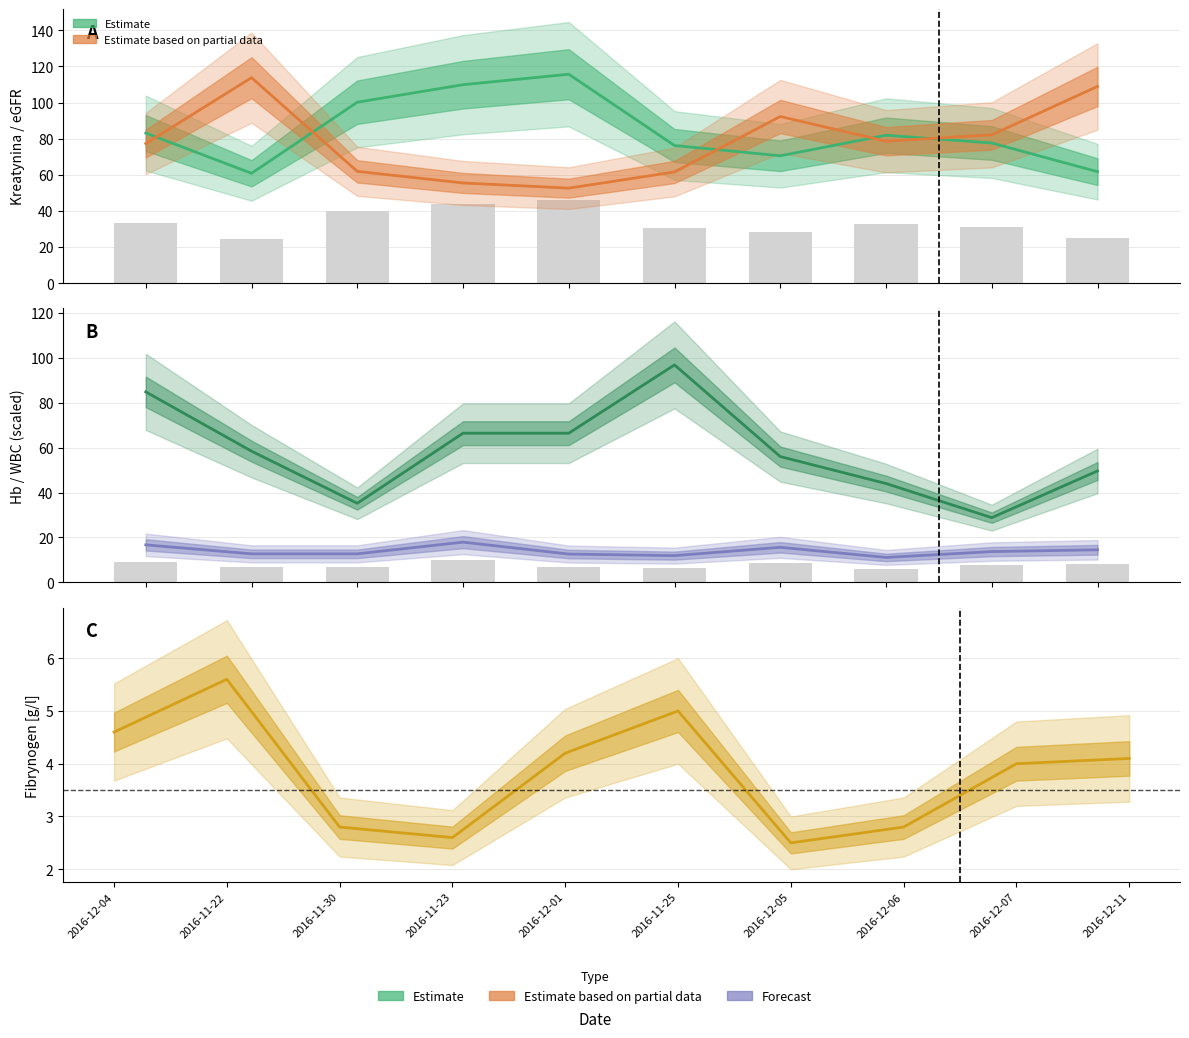

What is the label of the 4th bar from the right?

2016-12-05